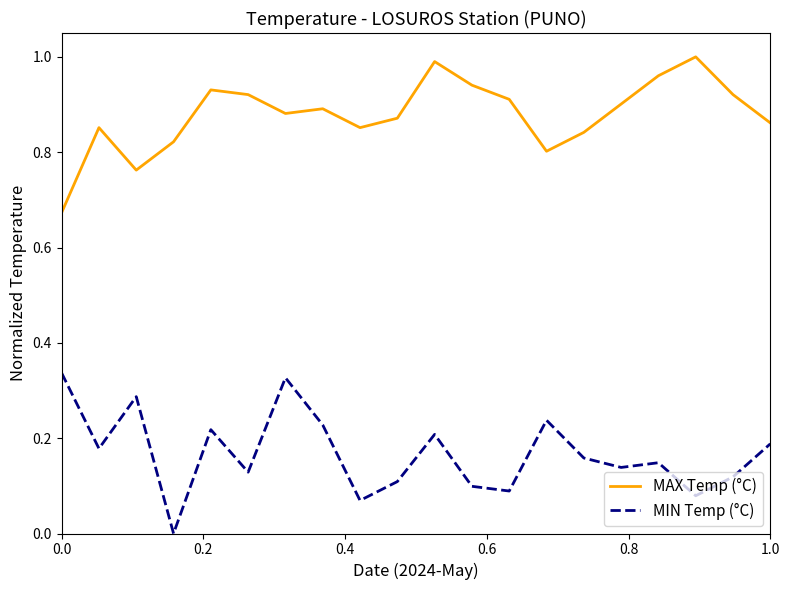

Which series has the largest total across all categories?

MAX Temp (°C)